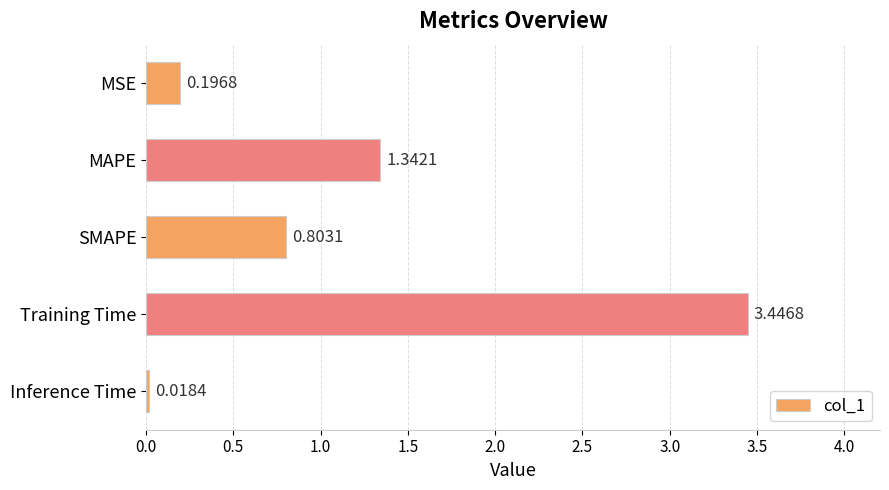

Which label corresponds to the largest value in the chart?

Training Time